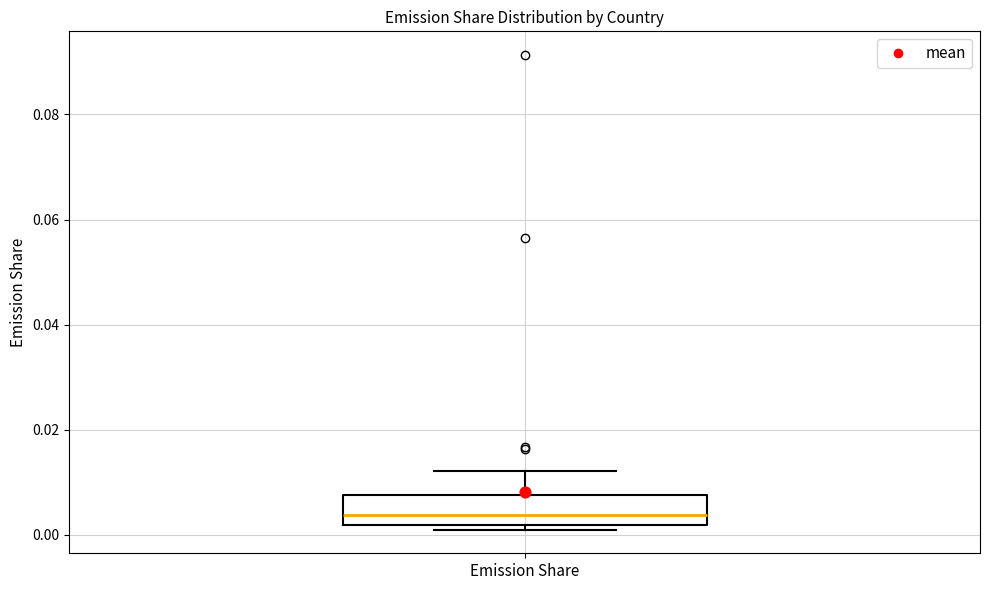

Read this box plot against the y-axis: the position of the median line, the range covered by the box, and the ends of both whiskers. The values are not printed on the chart, so give them approximately, as read against the axis.

median 0.004, box 0.002 to 0.008, whiskers 0.002 (just below the box's lower edge) to 0.012